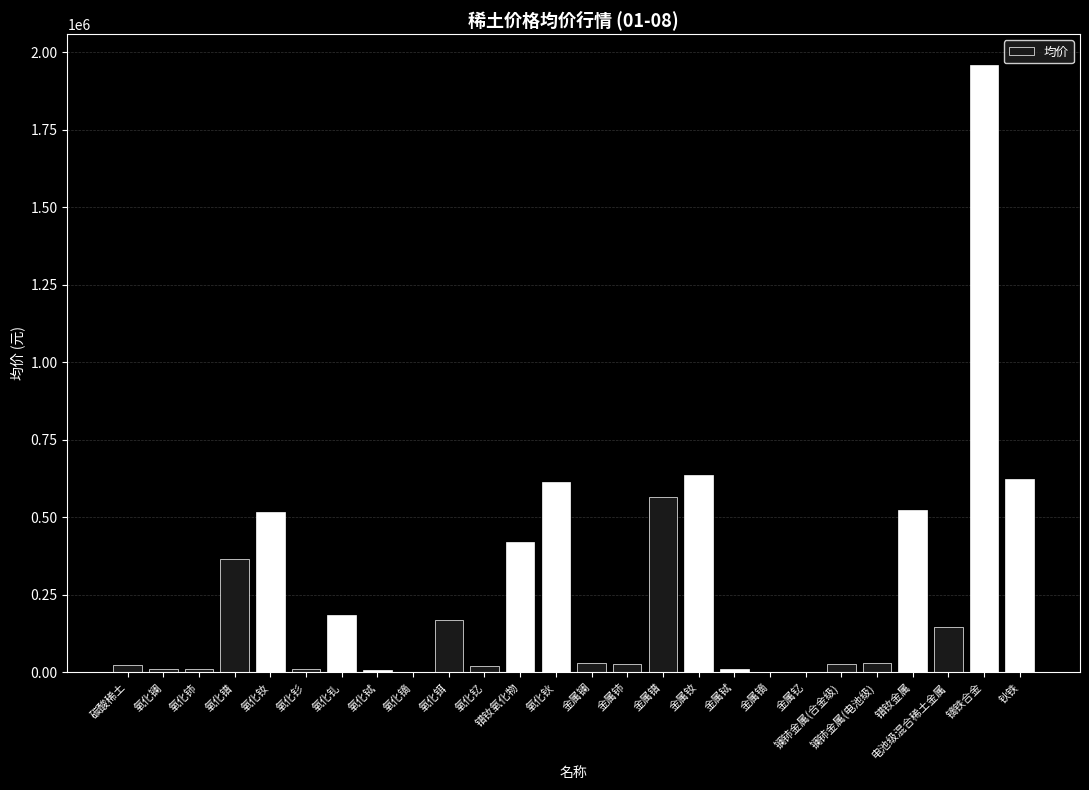

What value does the data have at 氧化铈, to the nearest 100?

10000